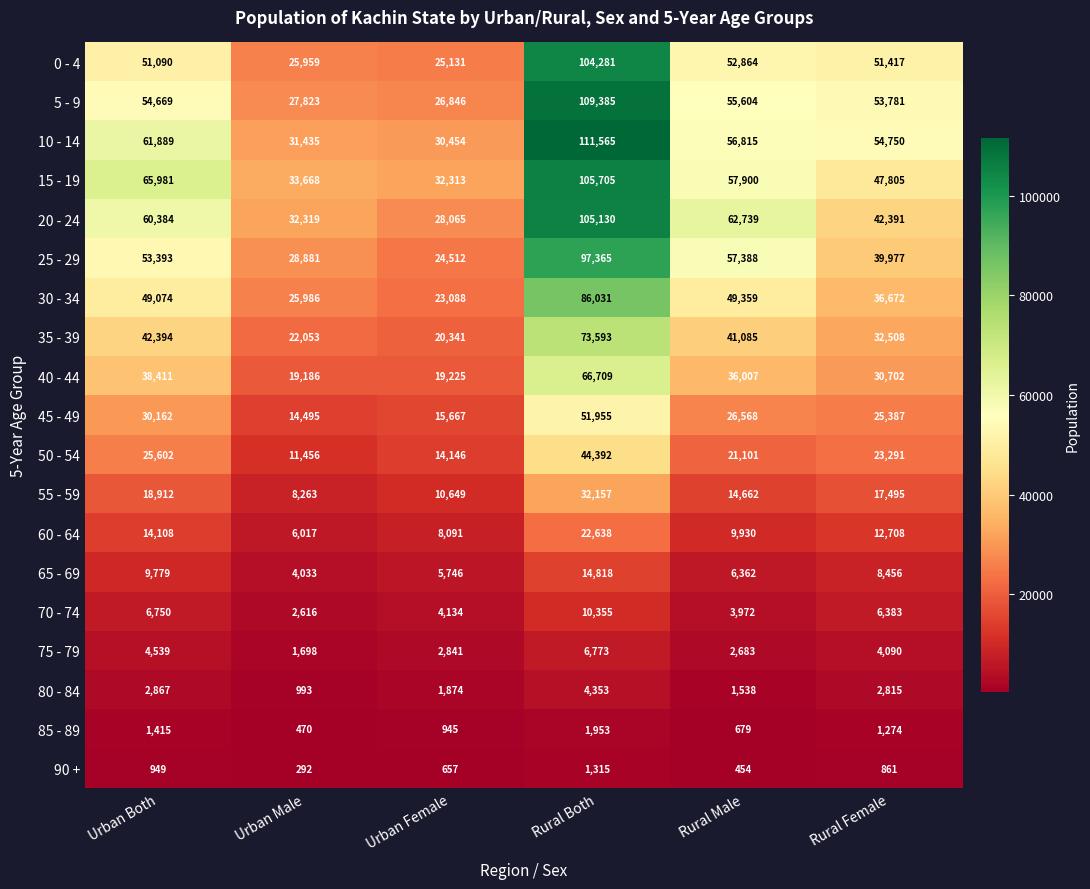

Between Urban Female and Rural Female, which series saw the biggest shift?

5 - 9